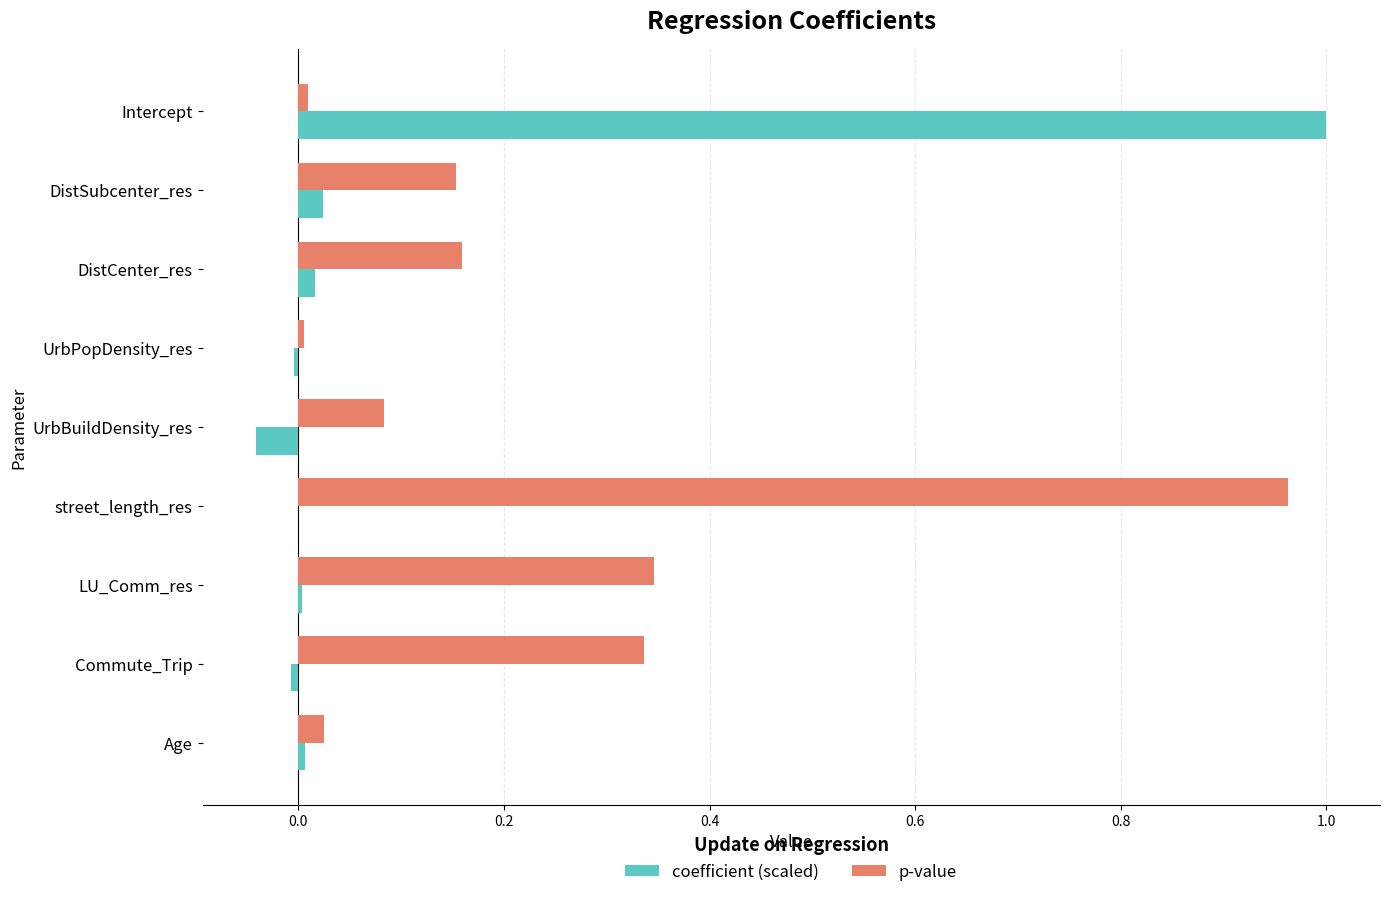

What is the sum of all p-value values?

2.1